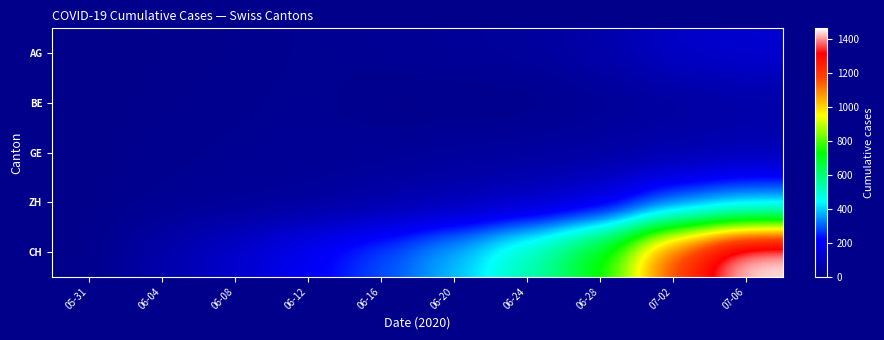

How many data points does each series have?

10